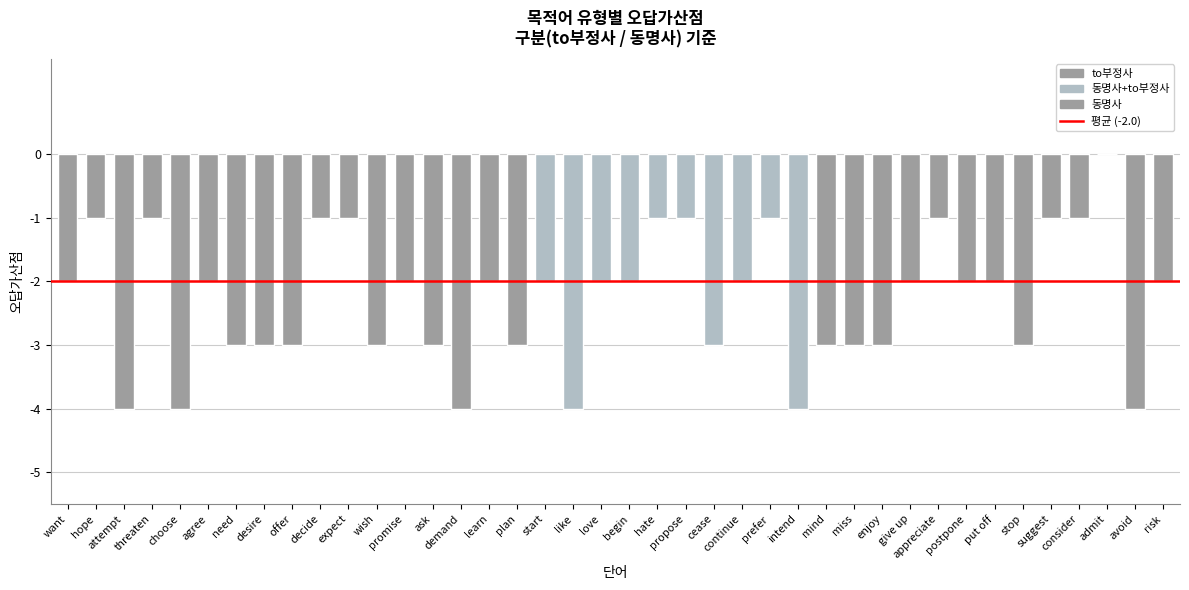

The chart shows a value of -4 at choose. True or false?

True